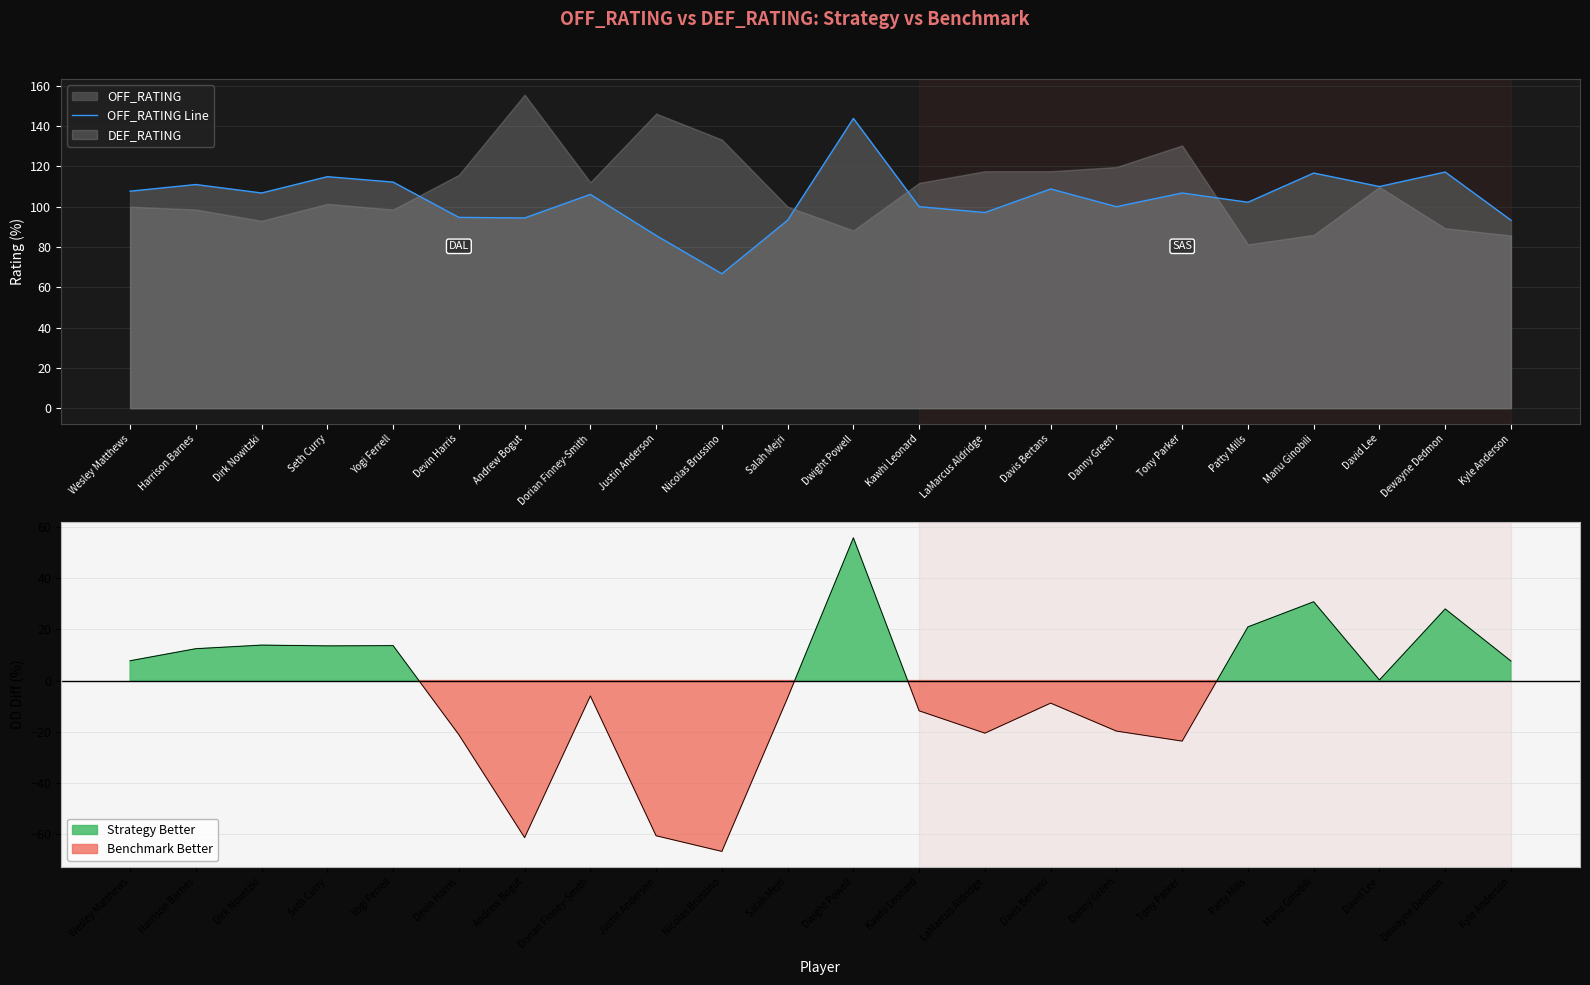

What is the average value?

104.1